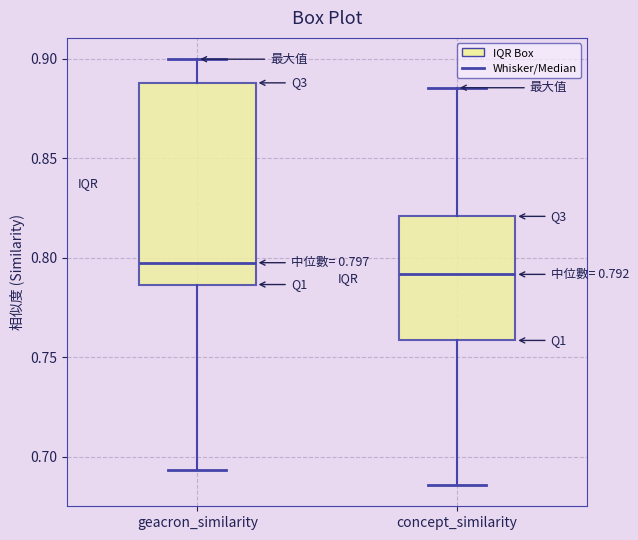

Which box's median line is the lowest?

concept_similarity